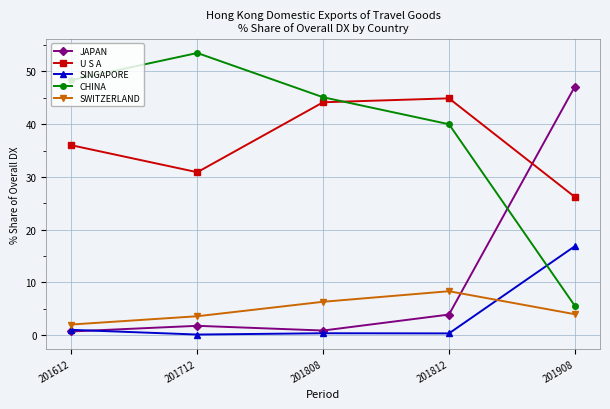

List the series in order of their peak value, highest first.

CHINA, JAPAN, U S A, SINGAPORE, SWITZERLAND